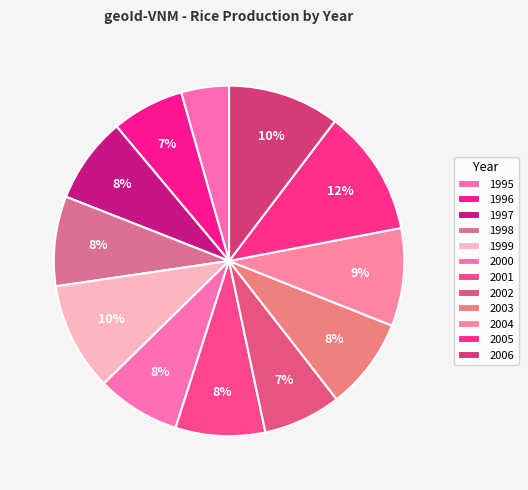

Count the number of slices in the pie.

12